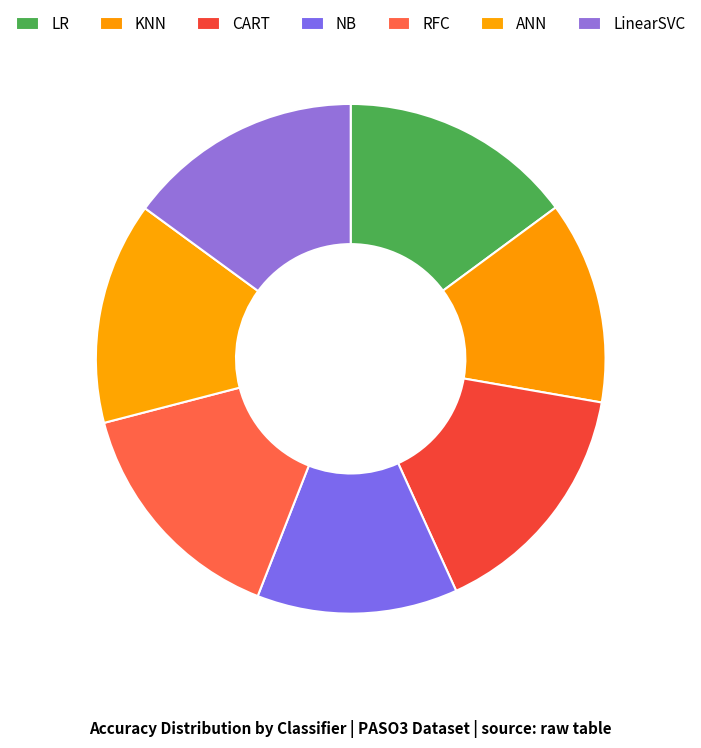

True or false: LinearSVC accounts for 24% of the total.

False